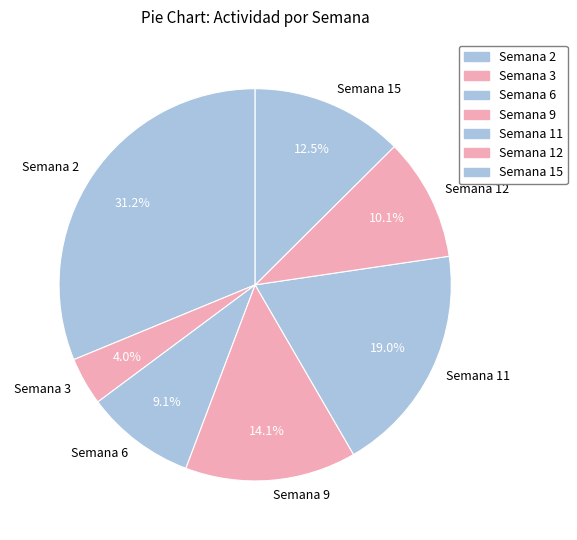

Is there any slice that represents more than half of the pie?

No